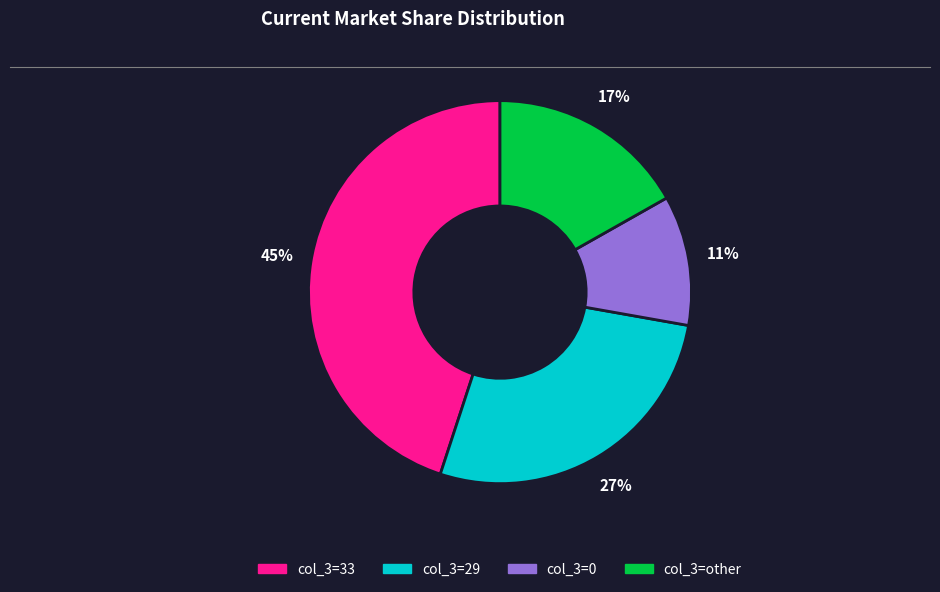

To the nearest percent, what is the difference between the largest and smallest slice percentages?

34%